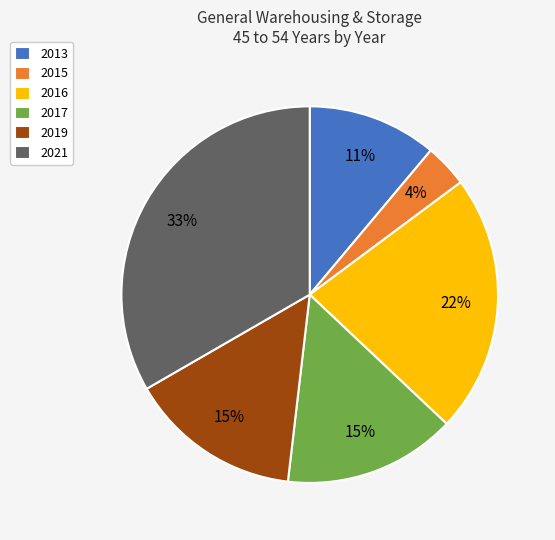

Is there a majority slice in this chart?

No